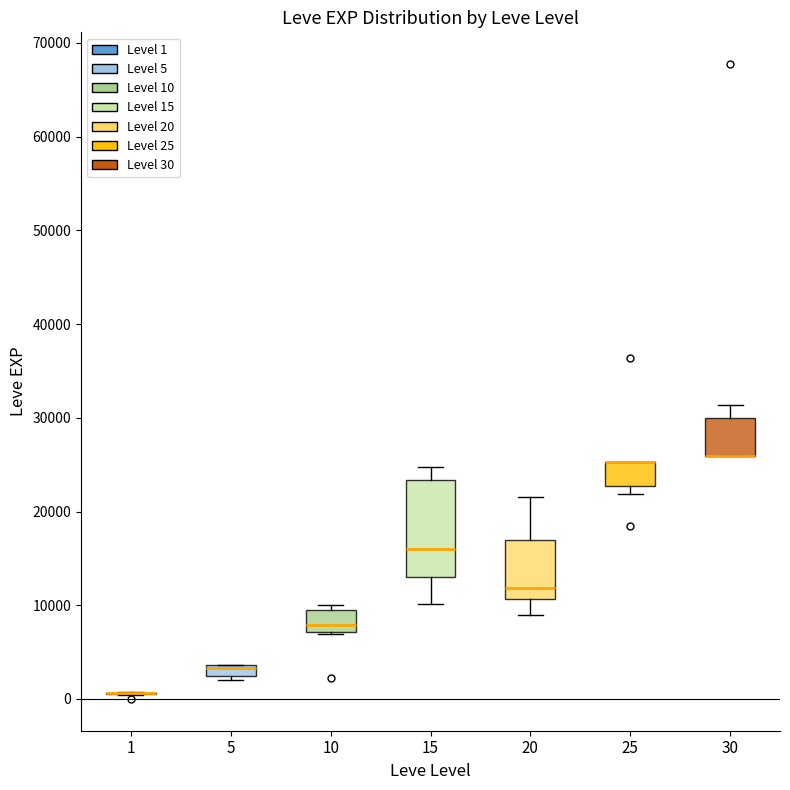

Comparing the boxes themselves (not the whiskers), which one is the tallest?

15